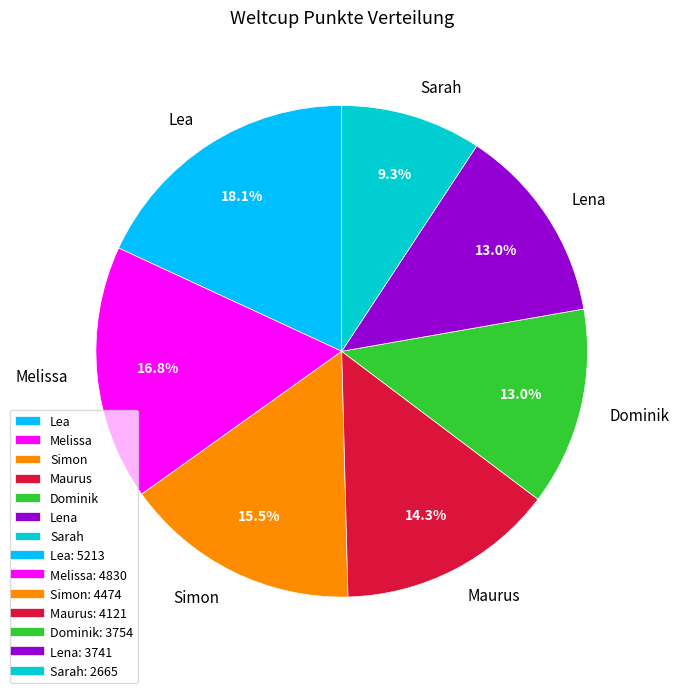

What percentage is NOT represented by Maurus?

85.7%